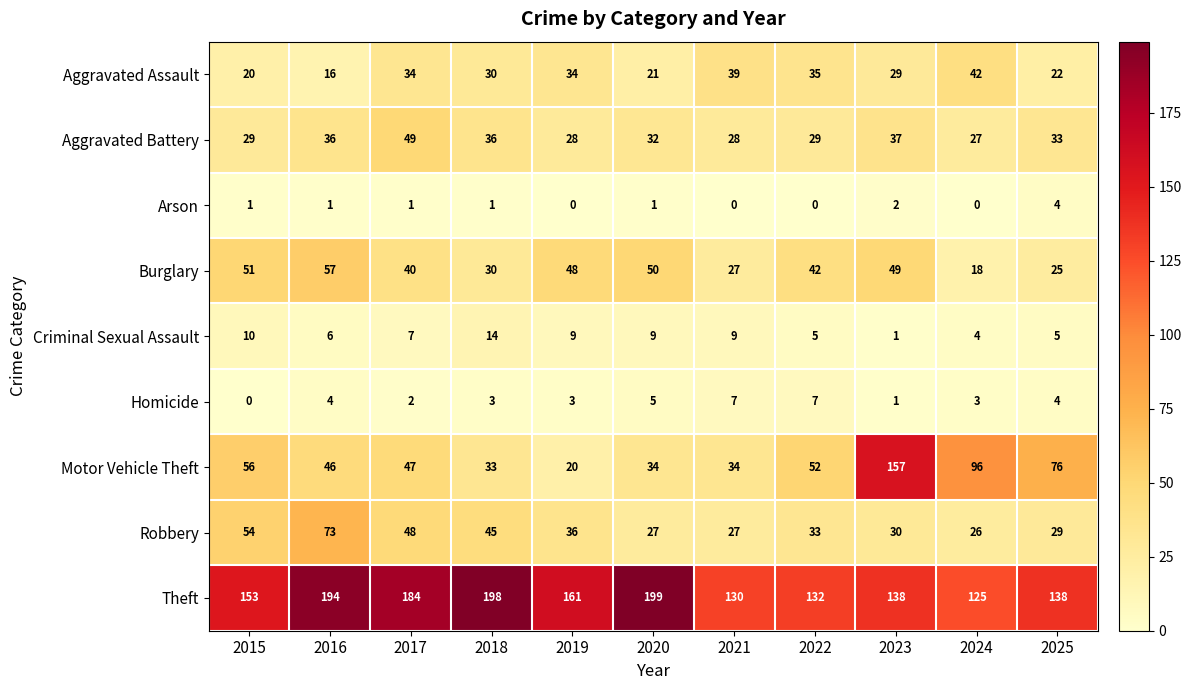

What is the total value across all series at 2020?

378